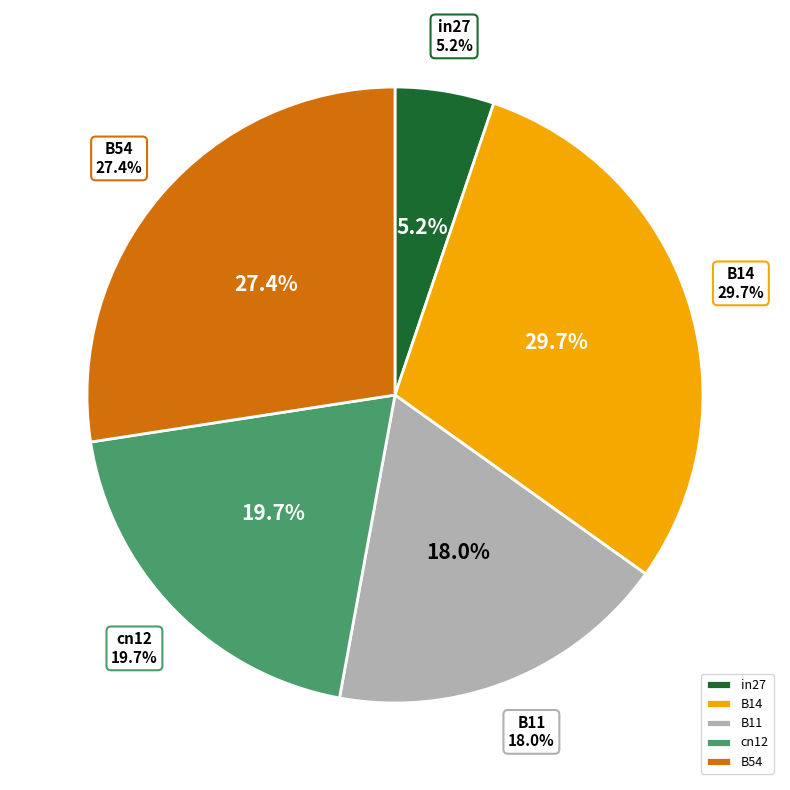

Does B11 account for over 50% of the chart?

No